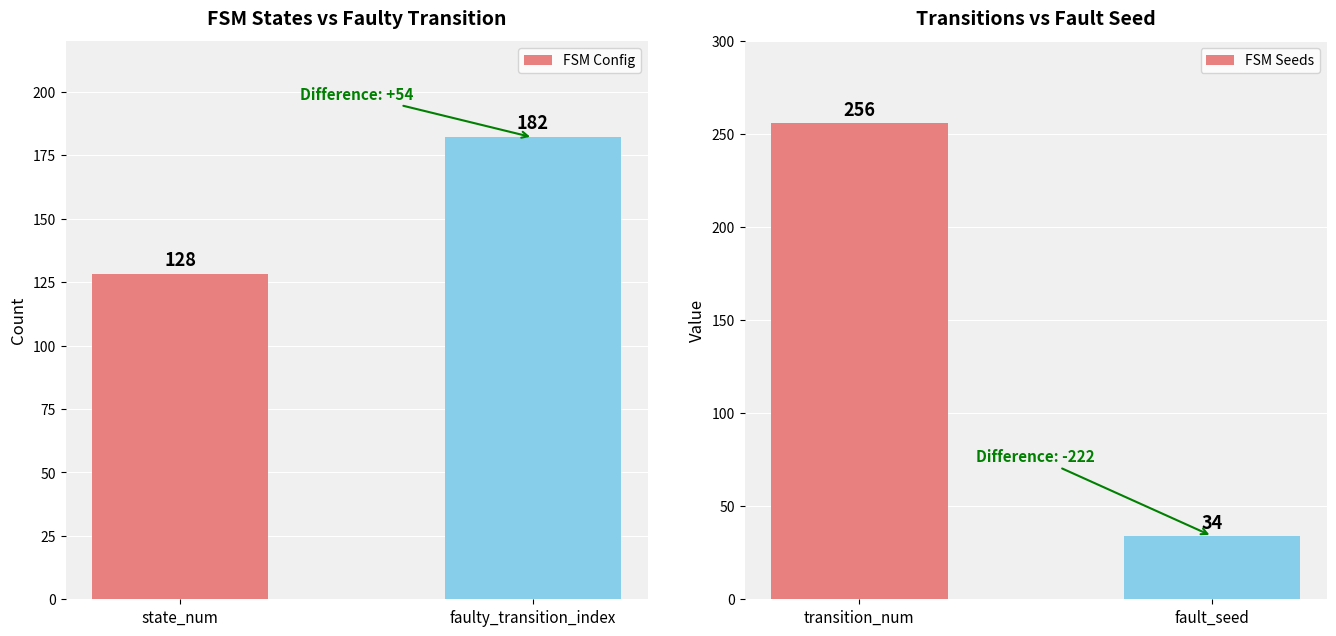

The value of FSM Seeds at transition_num is 351. True or false?

False